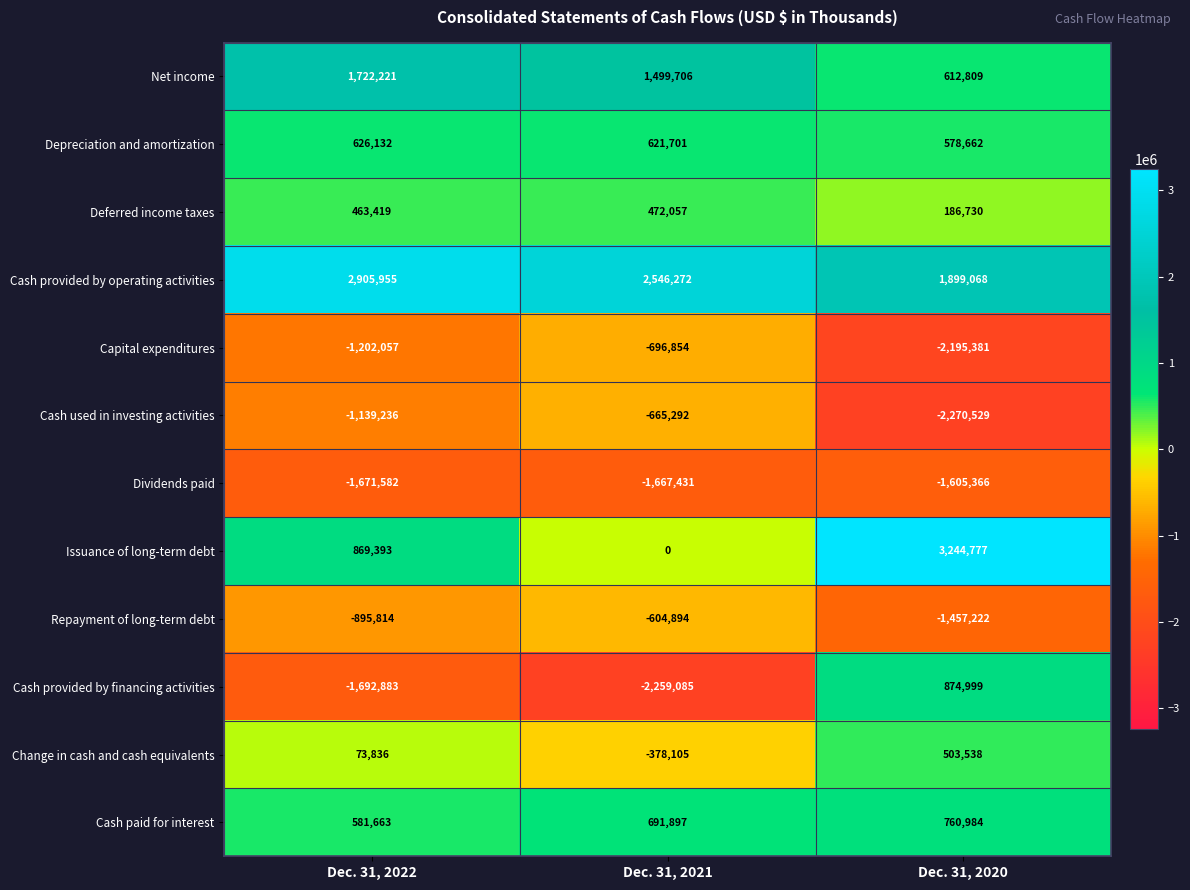

Is it true that Capital expenditures equals -696854 at Dec. 31, 2021?

True